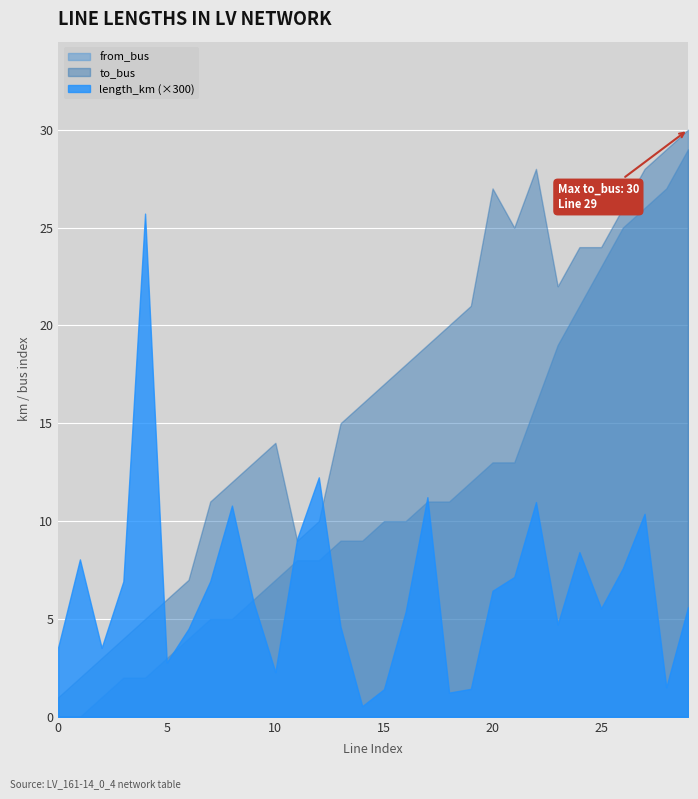

True or false: to_bus has more than 0 interior local peaks.

True